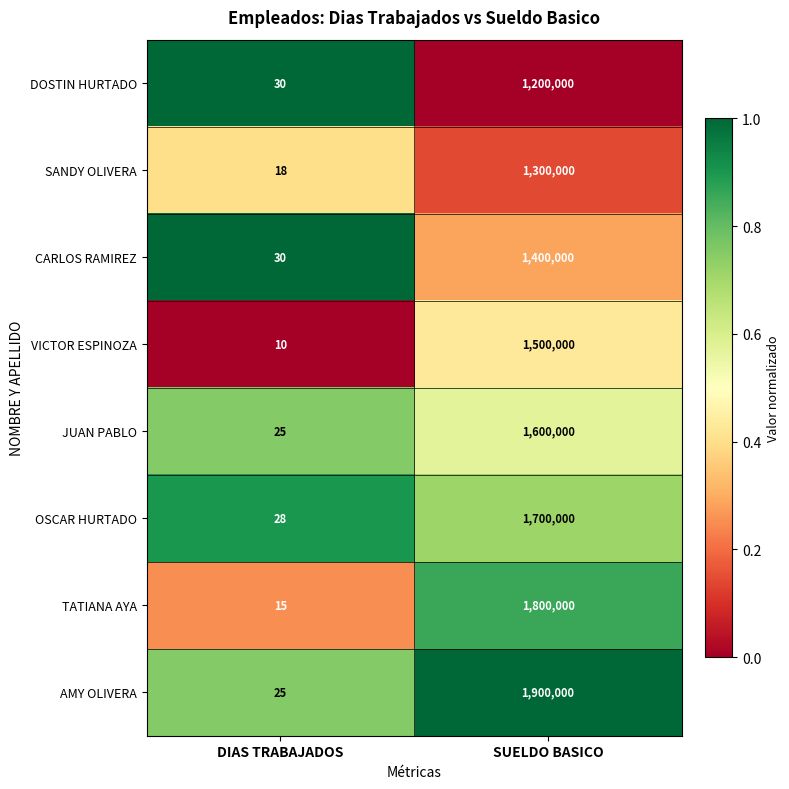

What is the total value across all series at DIAS TRABAJADOS?

181